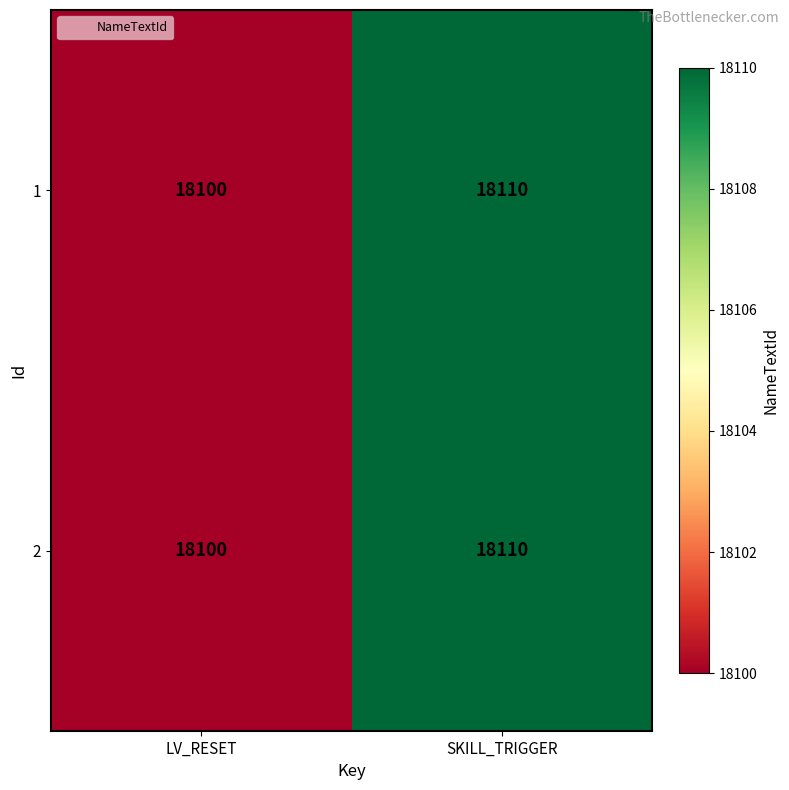

What is the total value across all series at SKILL_TRIGGER?

36220